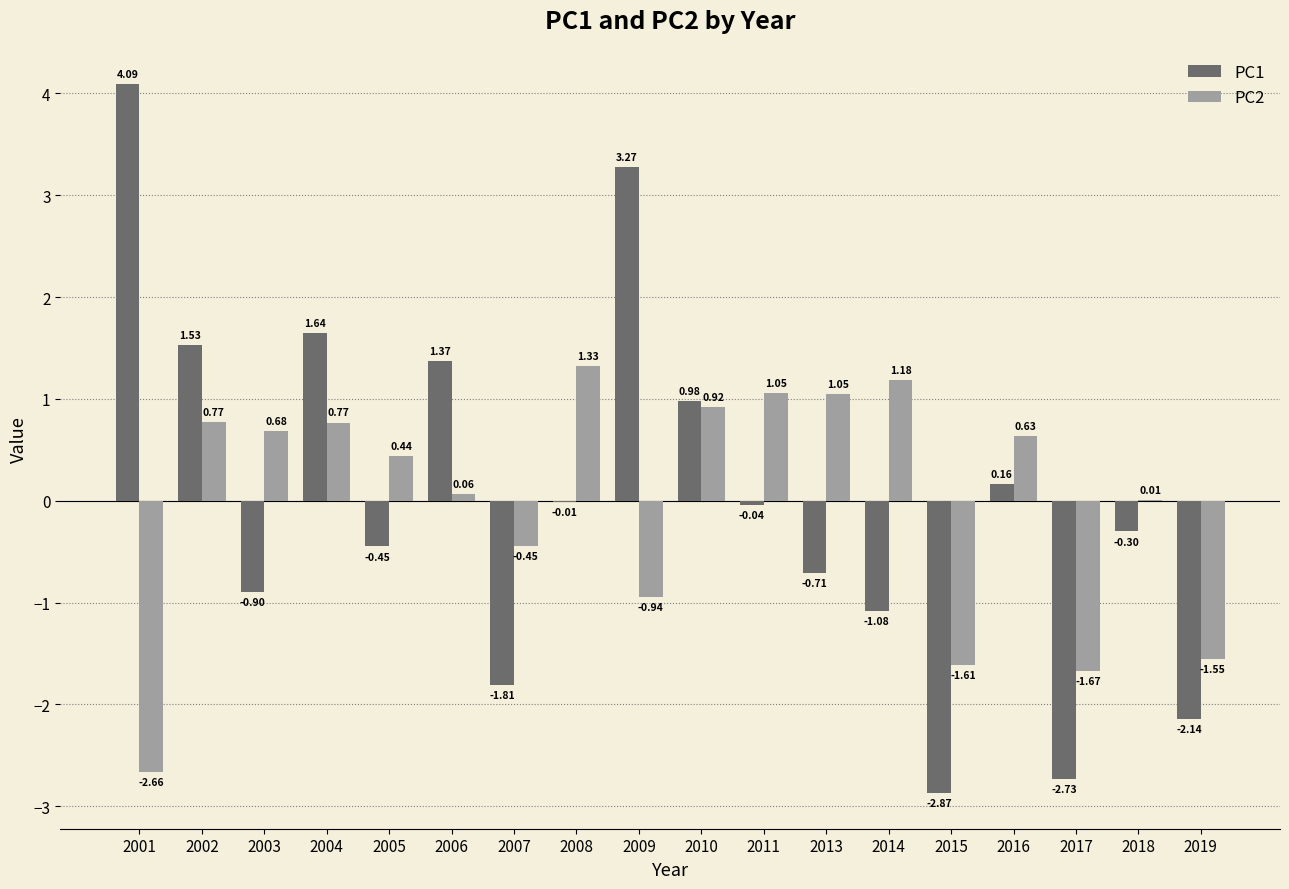

How many data points in PC2 are above 0?

12